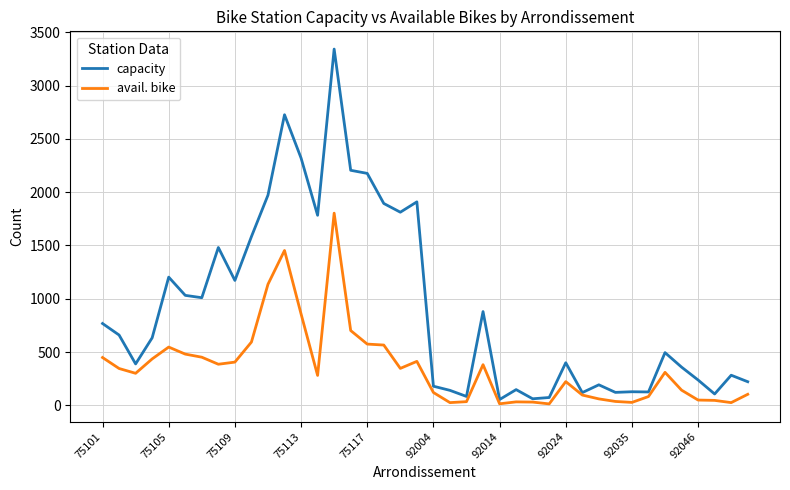

How many series are shown in this chart?

2